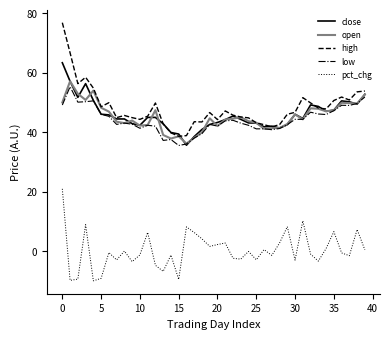

Count the number of categories in the chart.

40